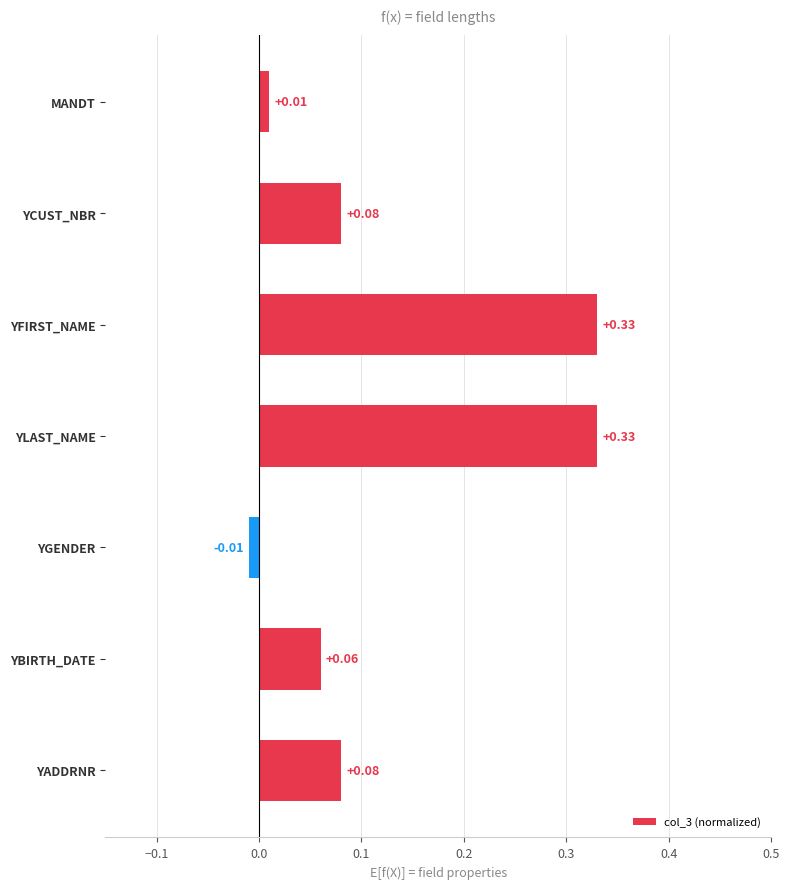

Which has a higher value, YADDRNR or YLAST_NAME?

YLAST_NAME